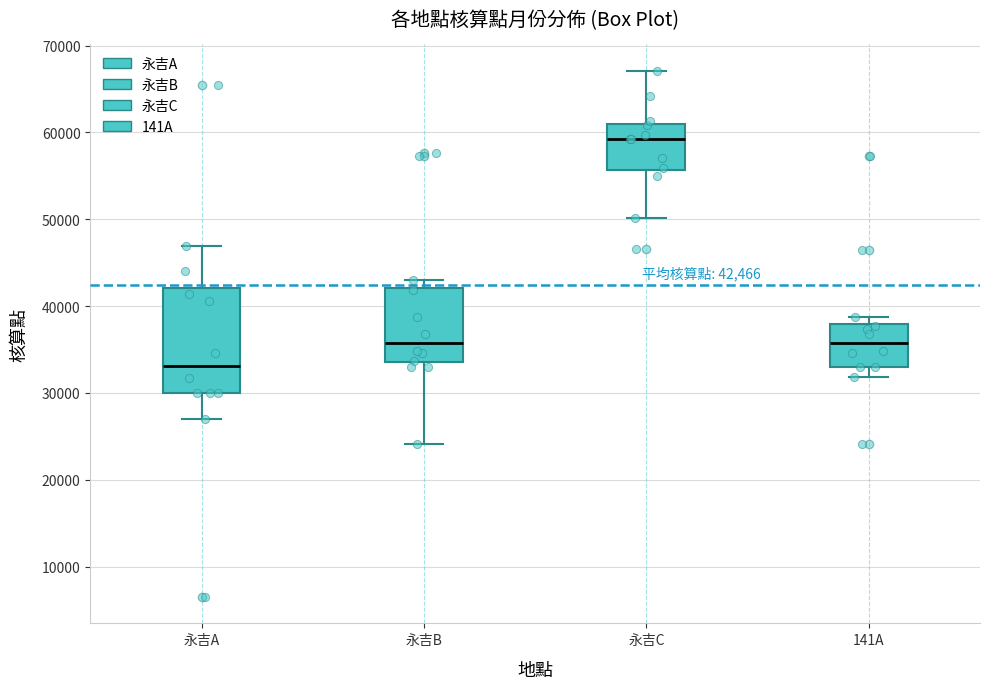

Comparing the boxes themselves (not the whiskers), which one is the tallest?

永吉A